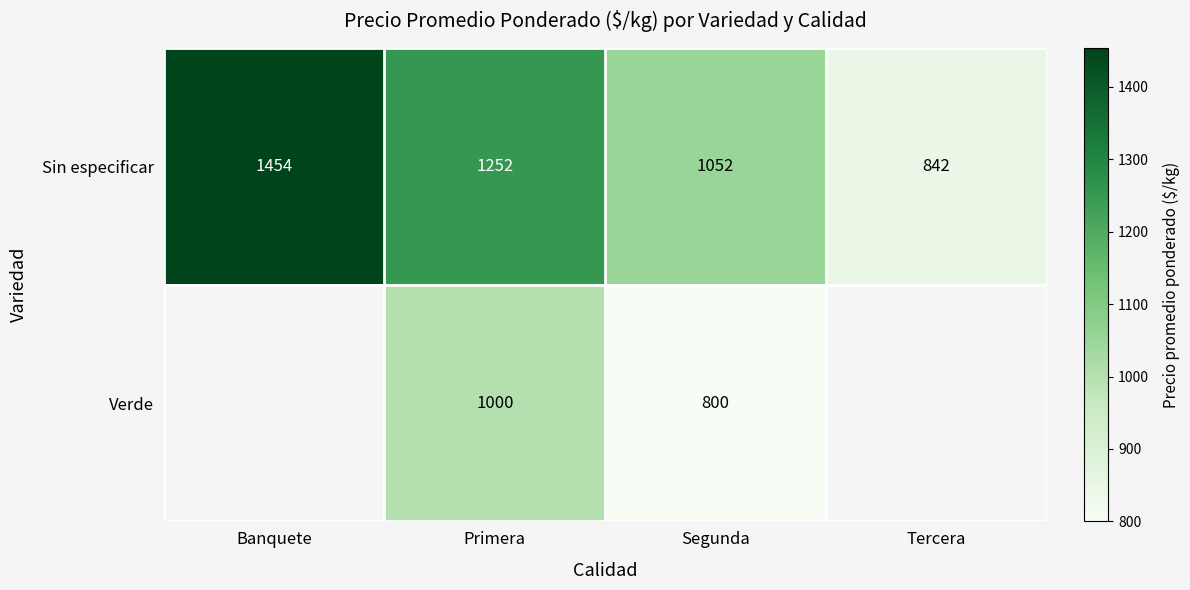

What is the sum of the Sin especificar values at Banquete and Tercera?

2296